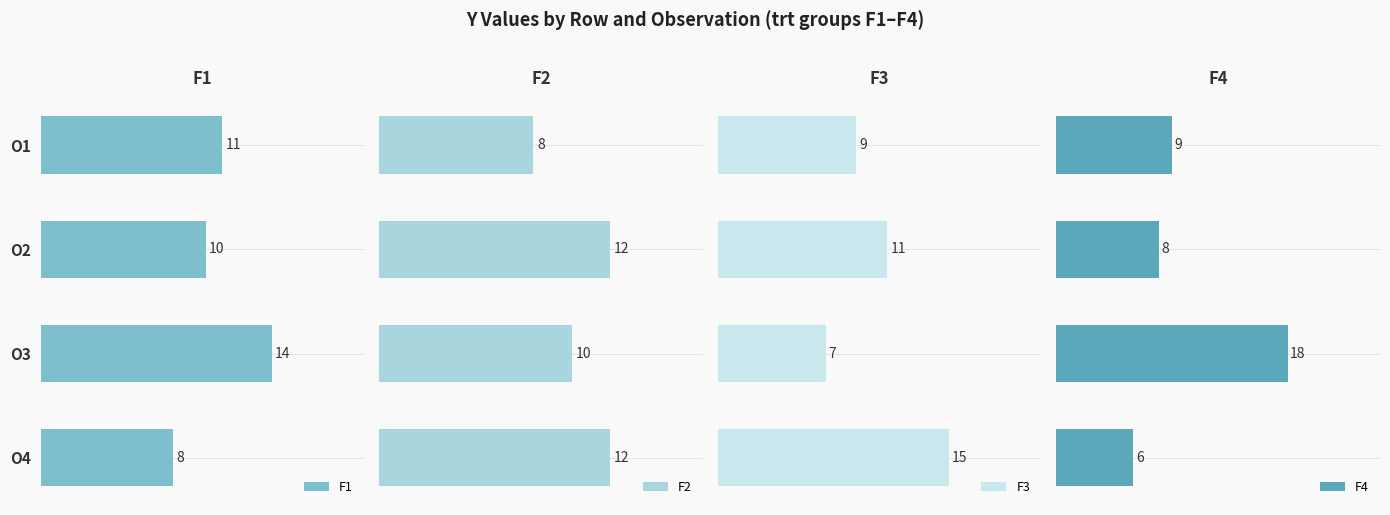

What is the value of the F3 bar at the 1st from the left?

9